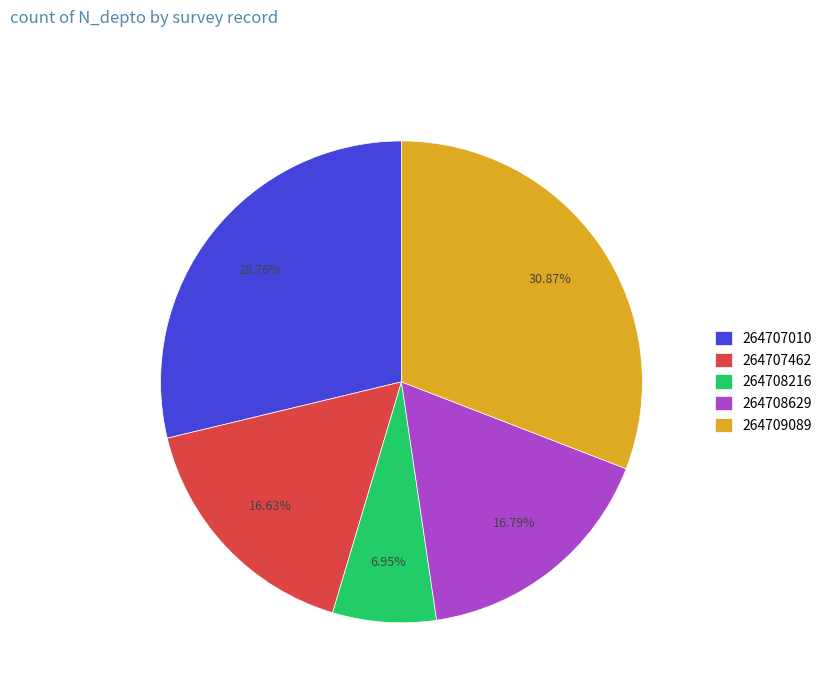

Combined, do 264708216 and 264707462 account for over 50%?

No